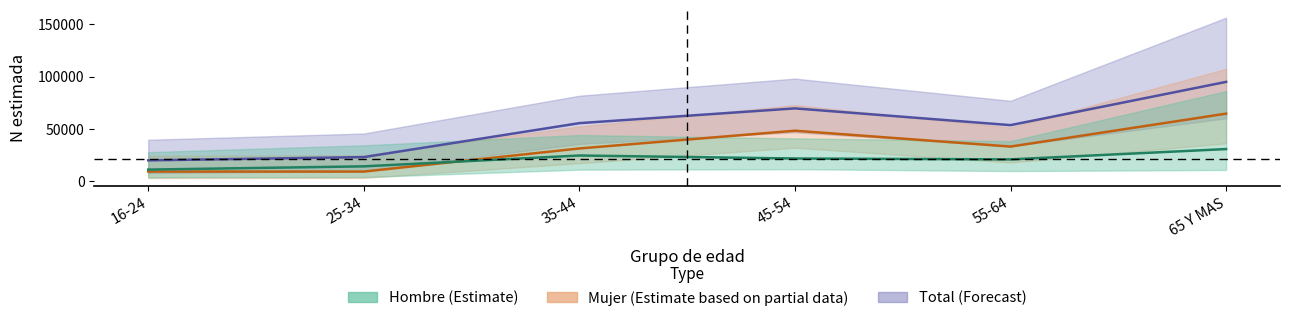

True or false: Total and Mujer intersect in this chart.

False